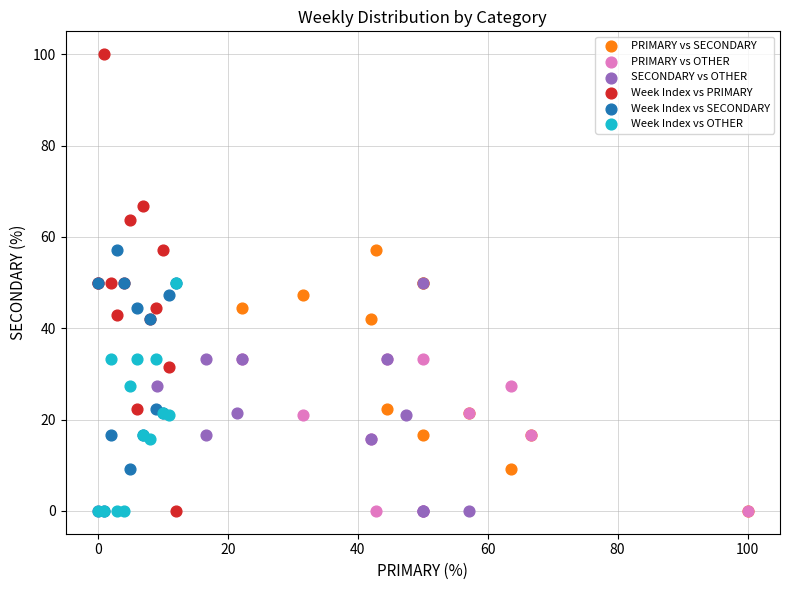

Which series has the widest spread of Y values?

Week Index vs PRIMARY